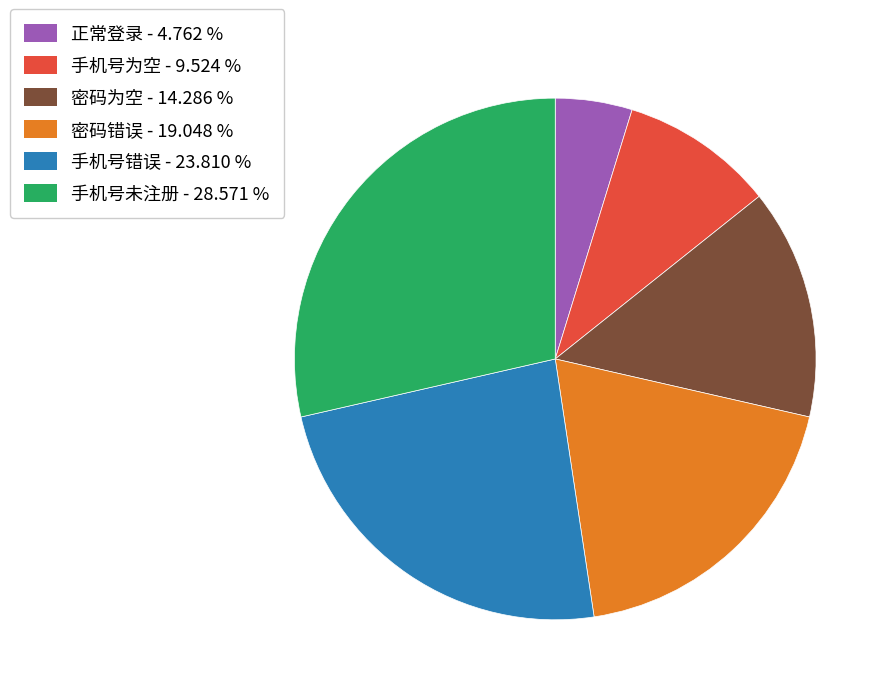

Count the number of slices in the pie.

6